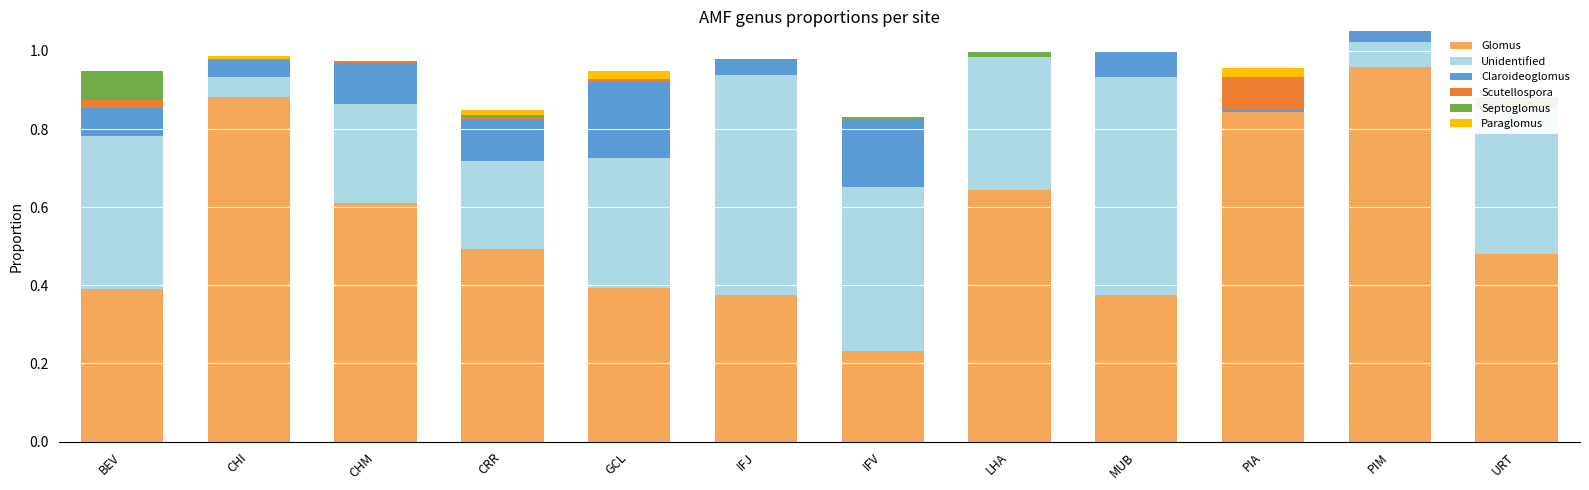

What are all the series names shown in the legend?

Glomus, Unidentified, Claroideoglomus, Scutellospora, Septoglomus, Paraglomus